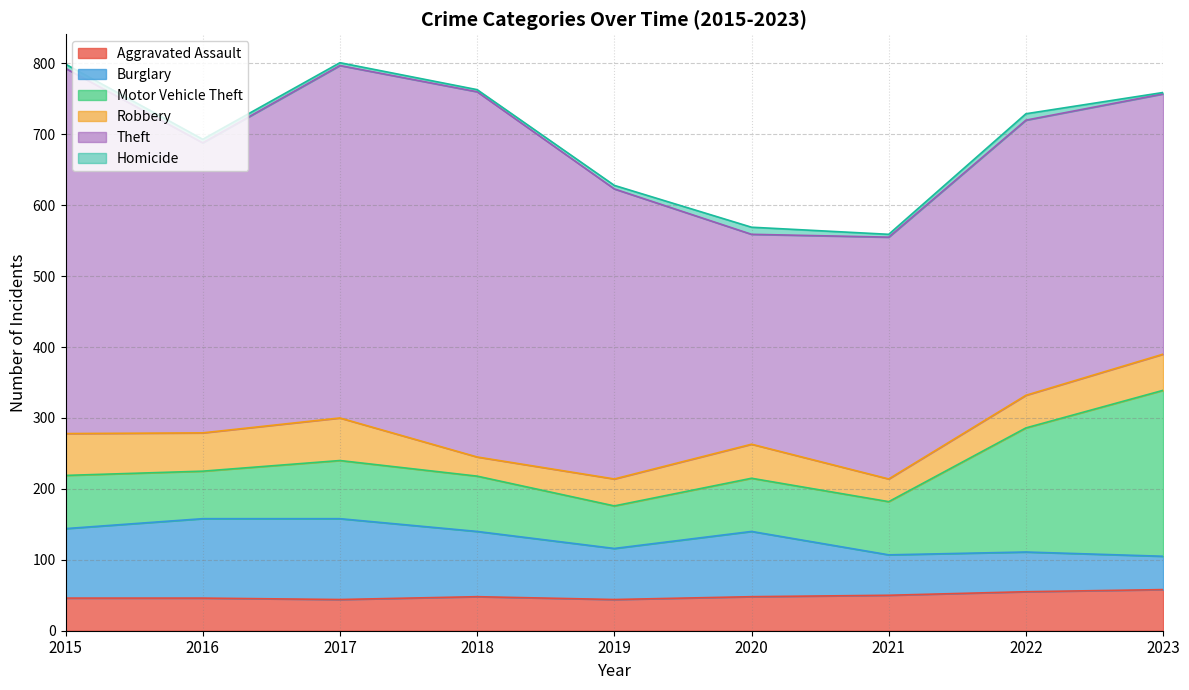

Which series has the widest spread of values?

Theft